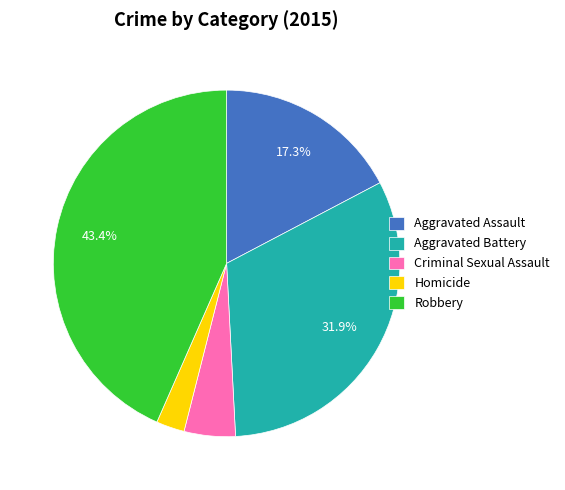

Which category has the smallest portion of the pie?

Homicide